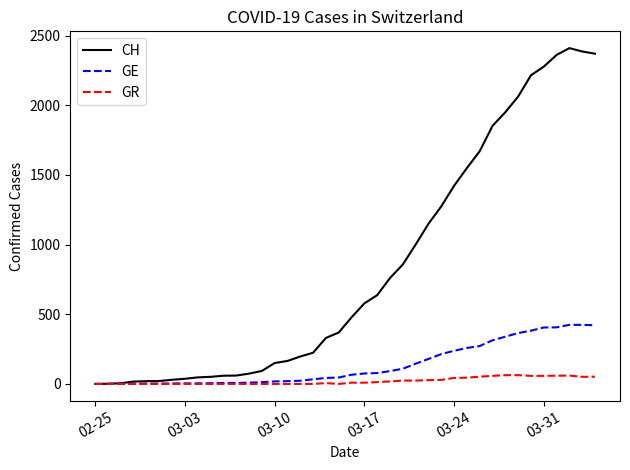

Which series has the widest spread of values?

CH